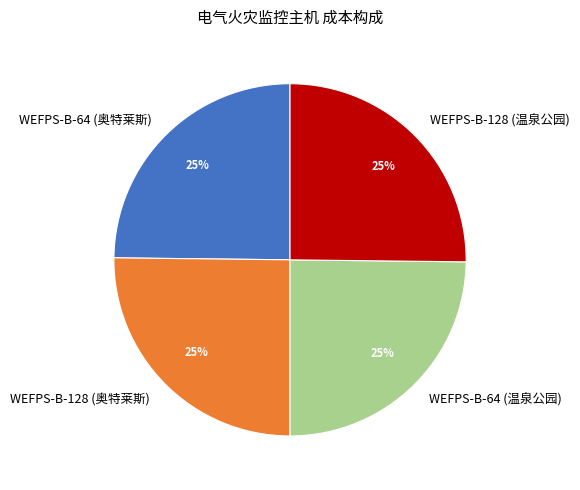

To the nearest percent, what is the average slice percentage?

25%